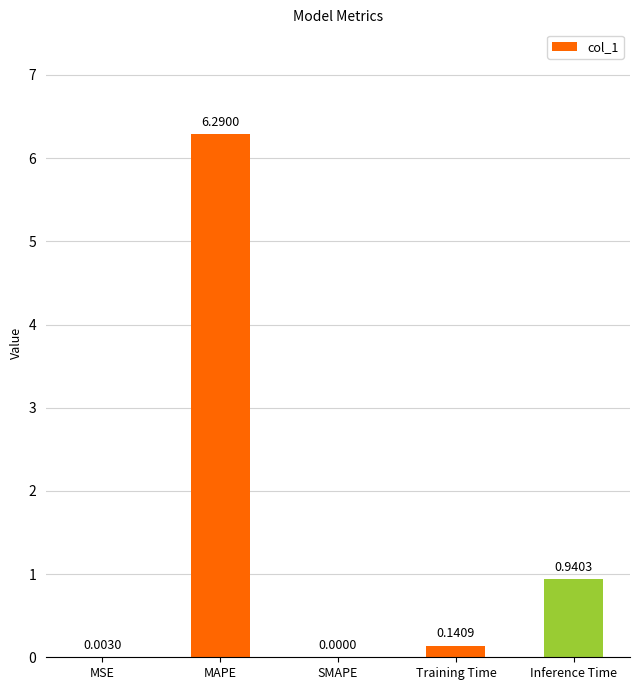

What is the greatest value displayed?

6.3